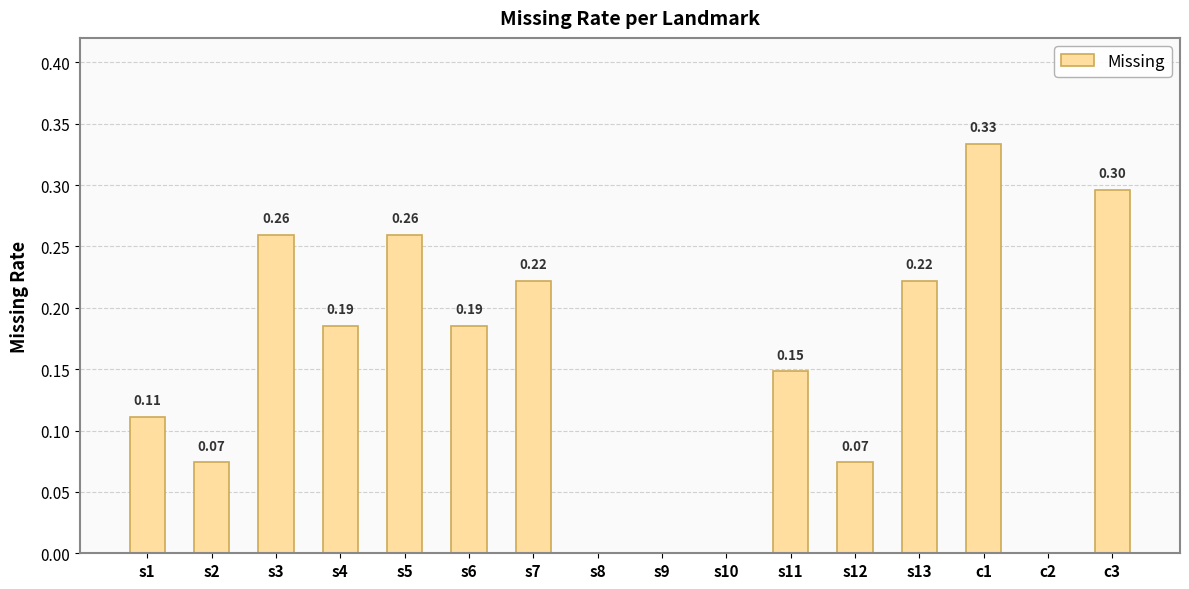

What is the maximum value shown in the chart?

0.3